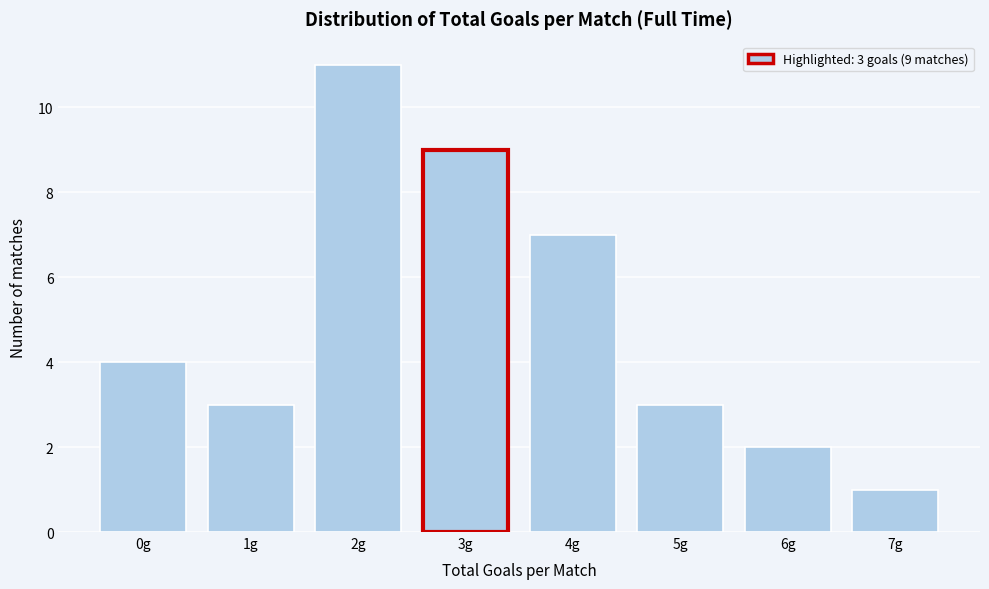

Reading right to left, what are all the values shown in this chart?

1	2	3	7	9	11	3	4